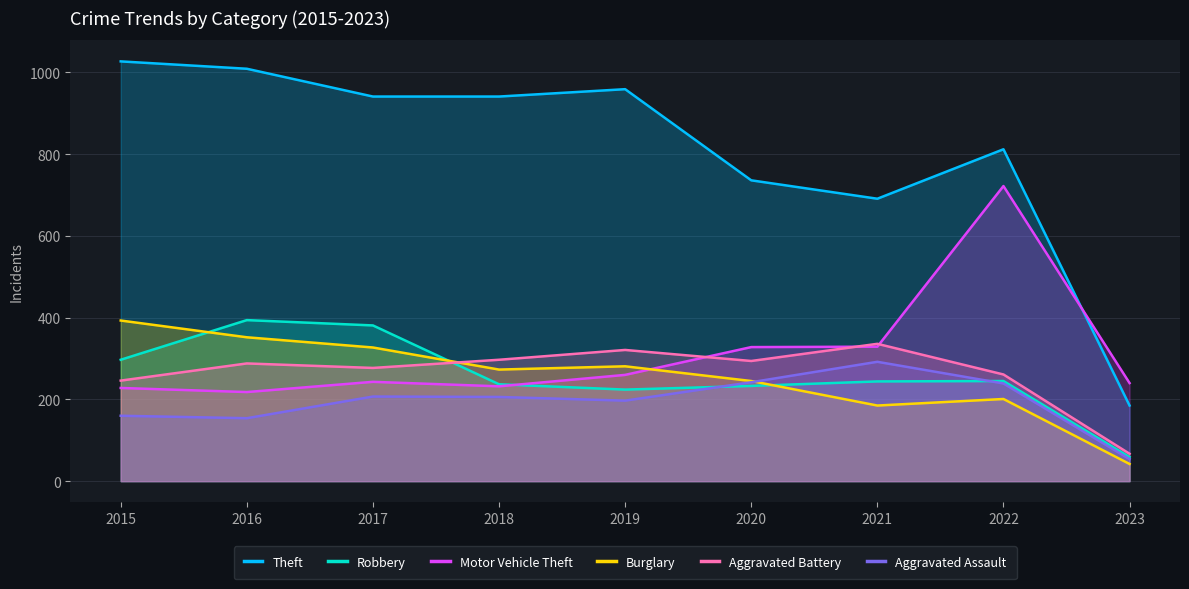

The value of Motor Vehicle Theft at 2019 is 260. True or false?

True